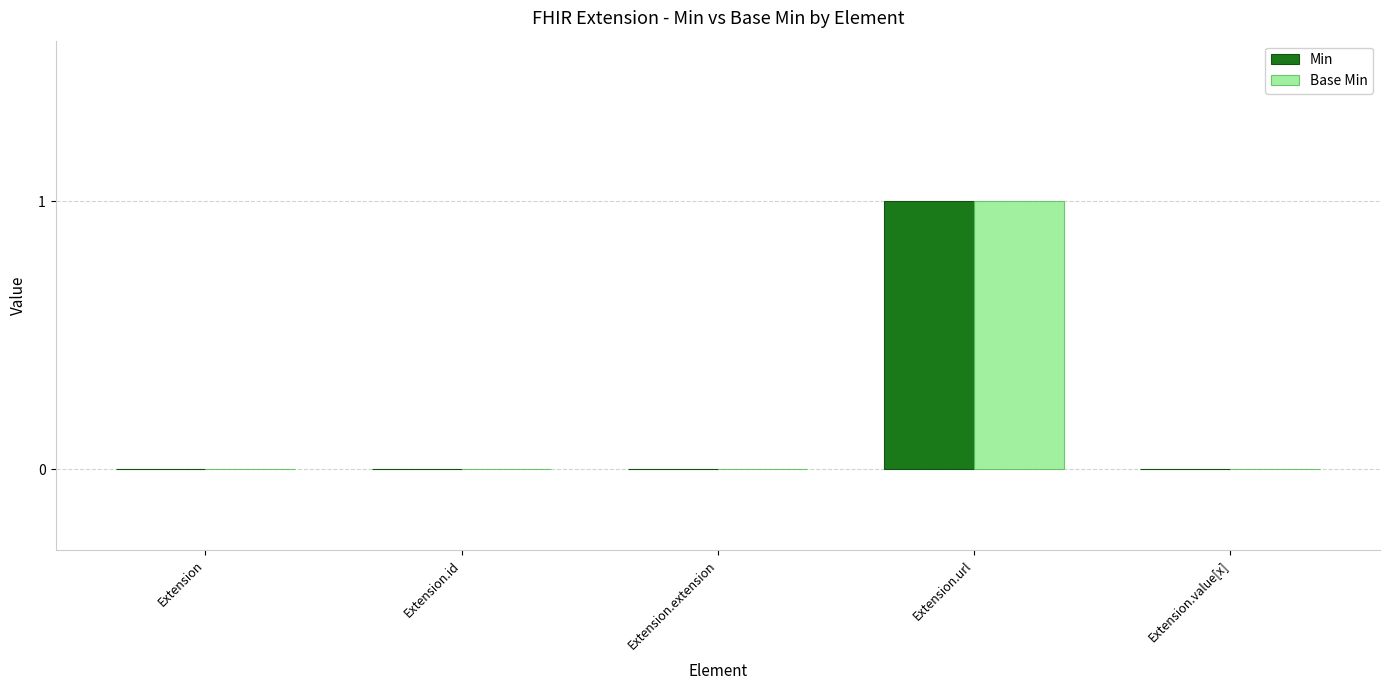

What is the highest value of the Min series?

1